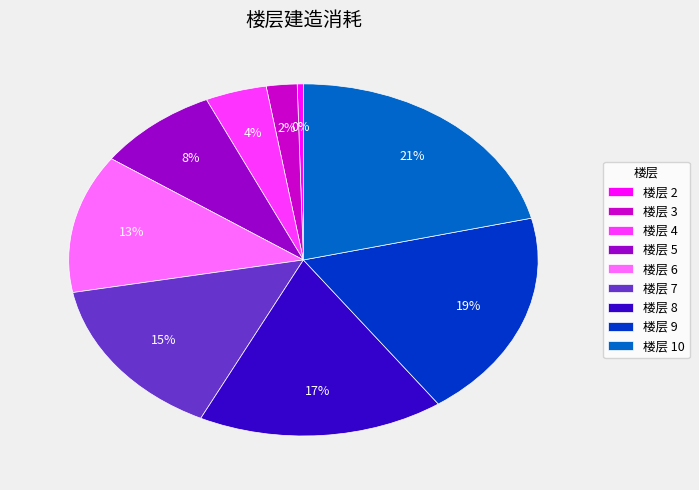

Count the number of slices in the pie.

9